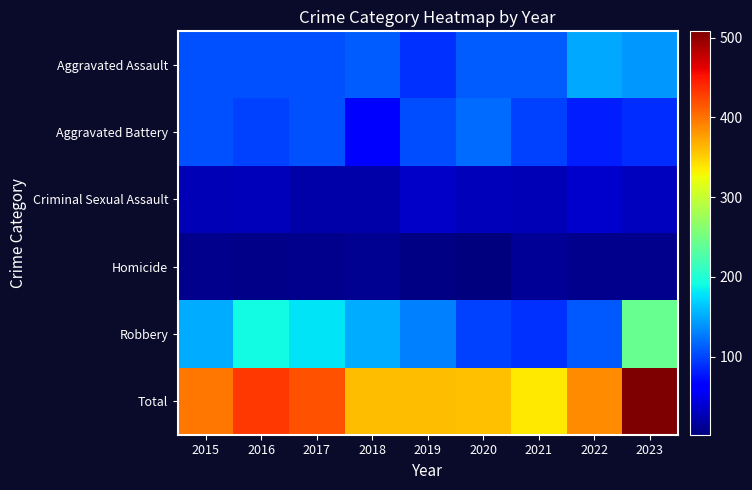

Which series changed the most between 2016 and 2022?

Robbery